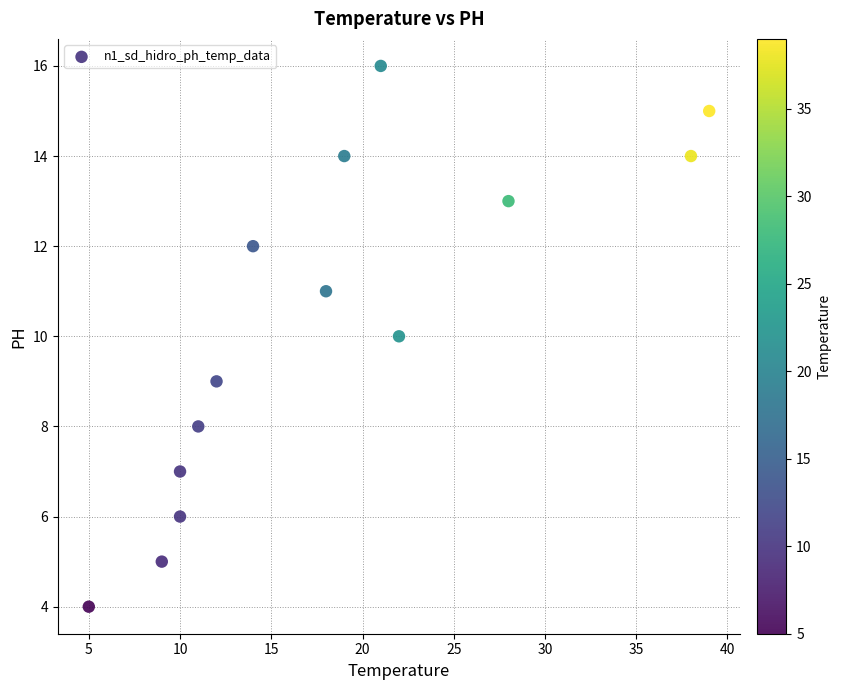

What is the range of X values (max minus min)?

34